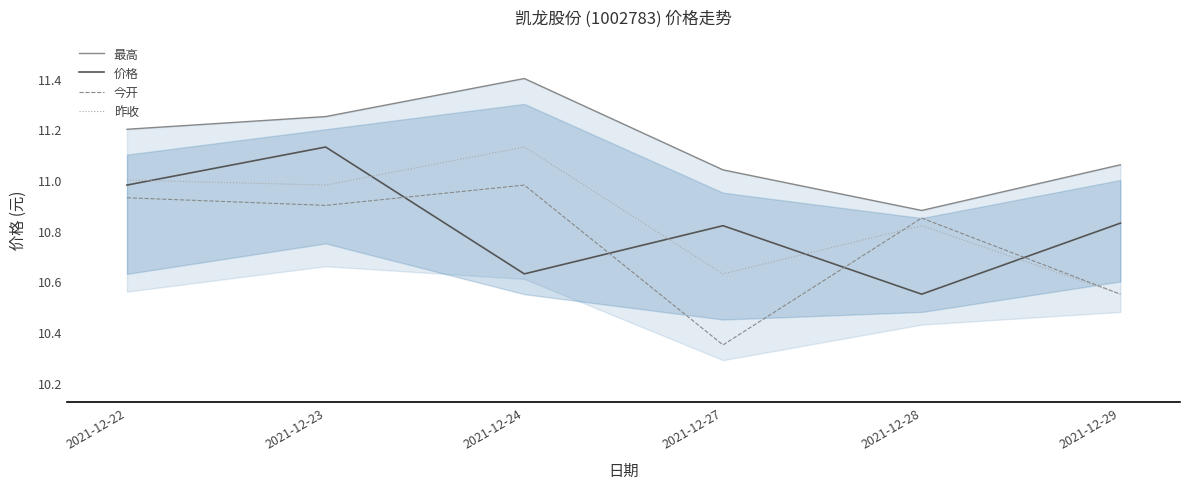

At how many categories does at least one series exceed 10?

6